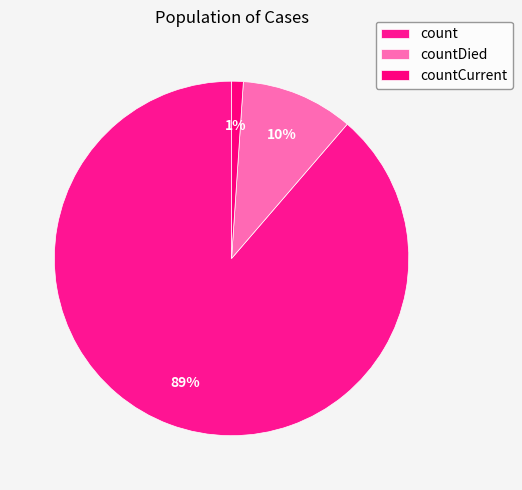

What is the smallest slice in the pie chart?

countCurrent